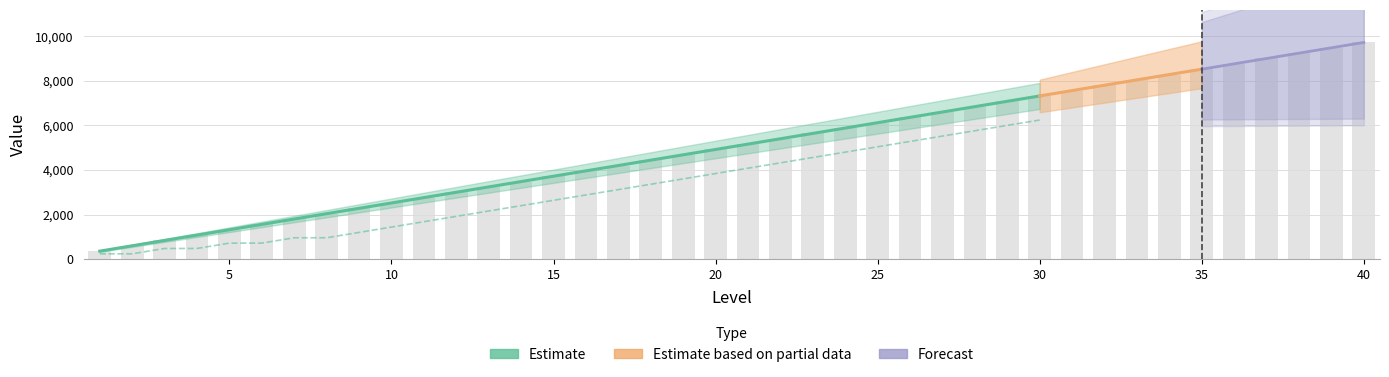

What is the highest value of the INT_power series?

9720.0